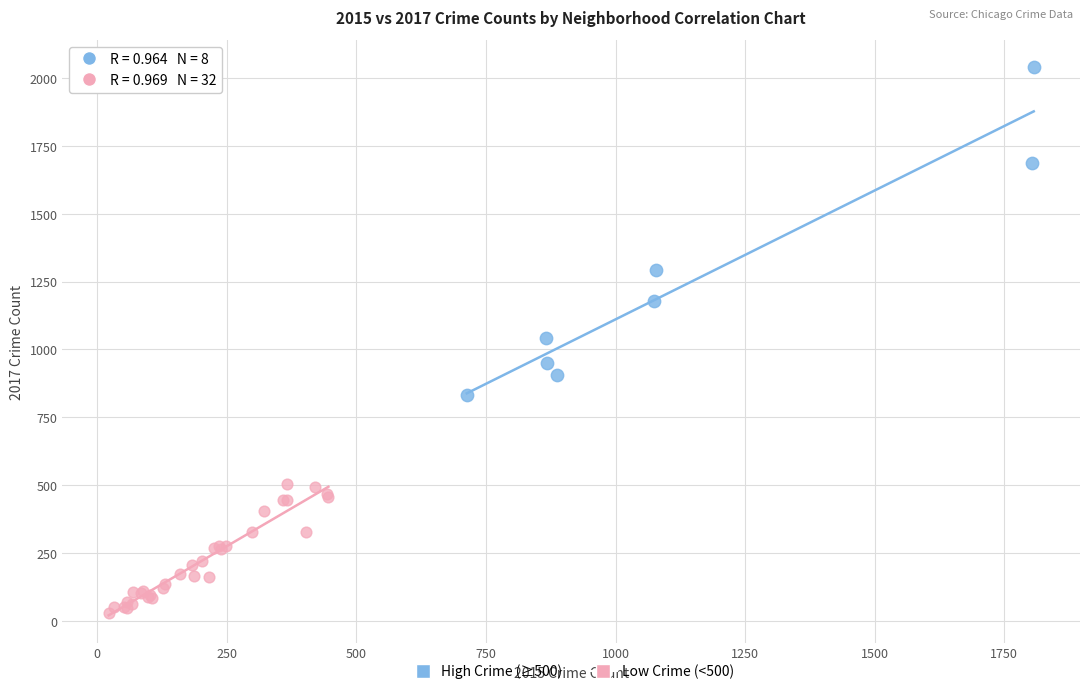

Which series contains the lowest Y value?

Low Crime (<500)